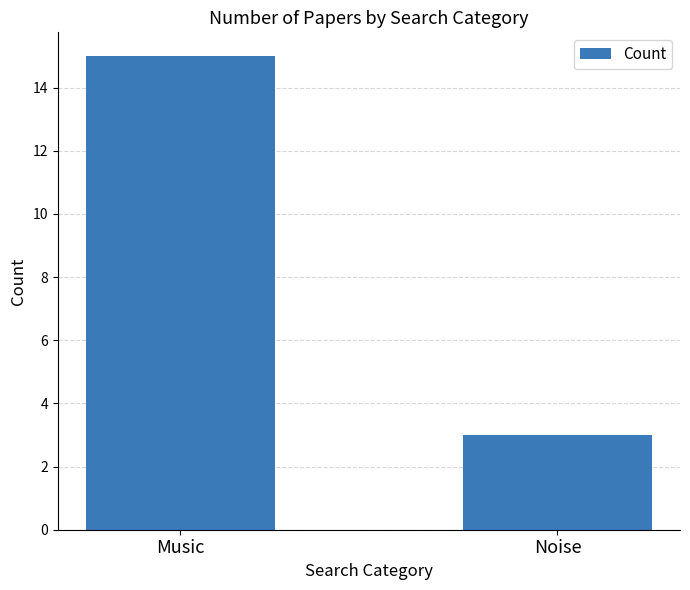

What position from the left is Noise?

2